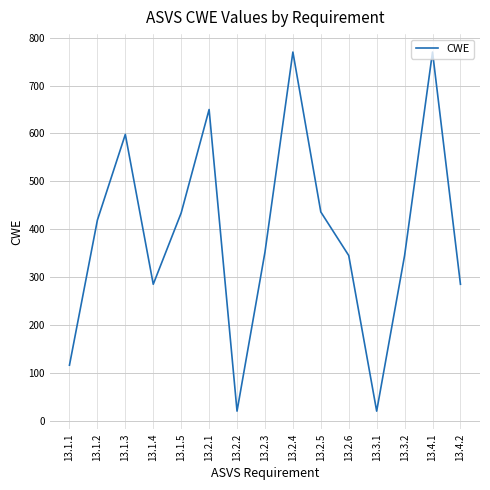

What is the difference between the values at 13.3.1 and 13.3.2?

325